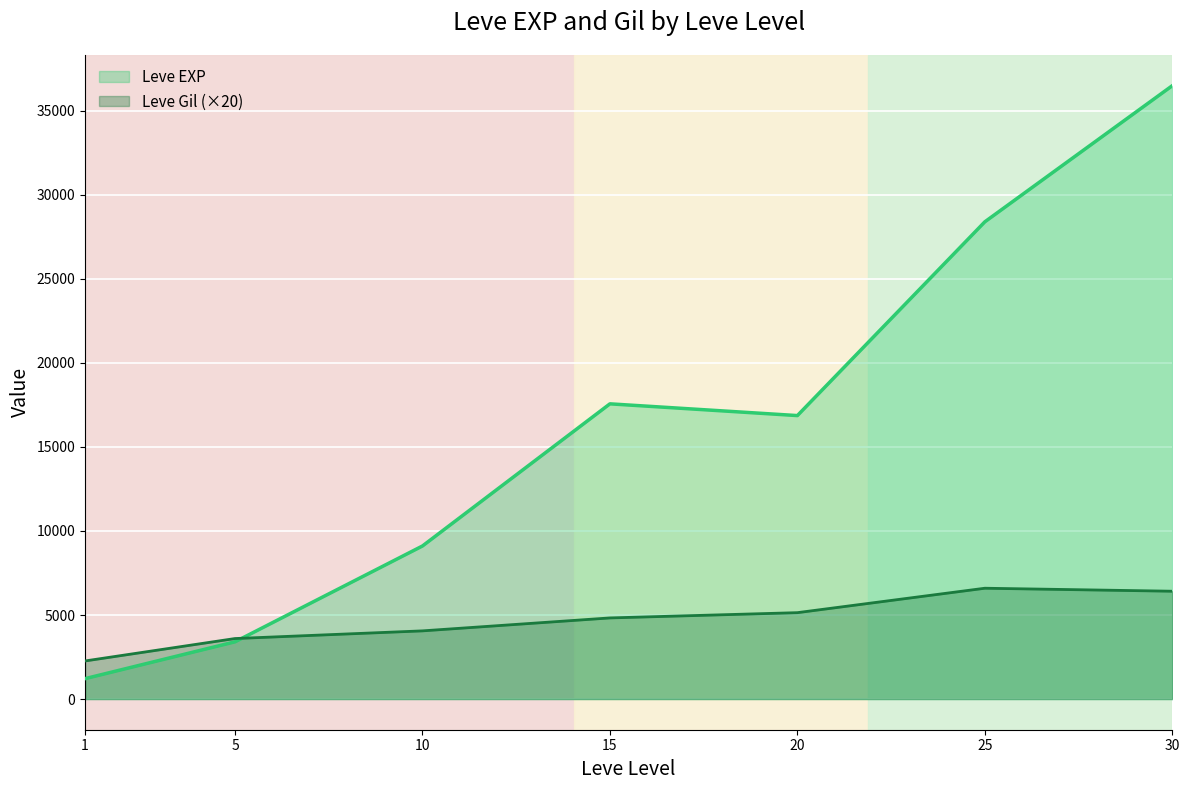

Where is the first local maximum for Leve EXP?

15